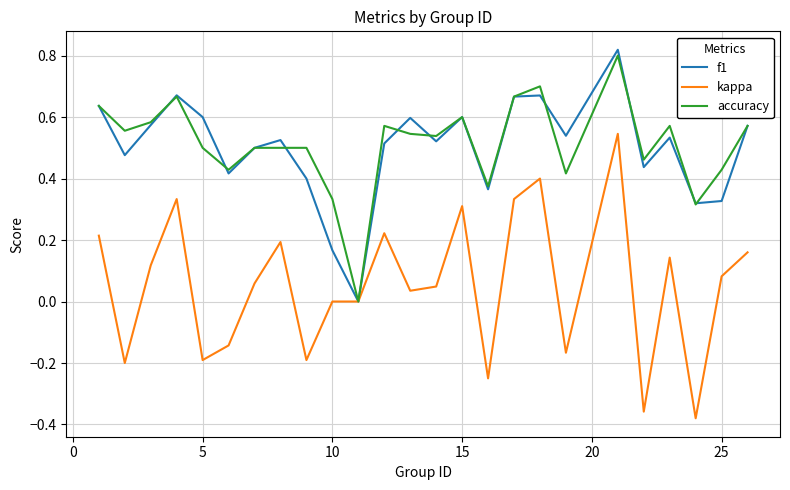

List the series in order of their peak value, lowest first.

kappa, accuracy, f1